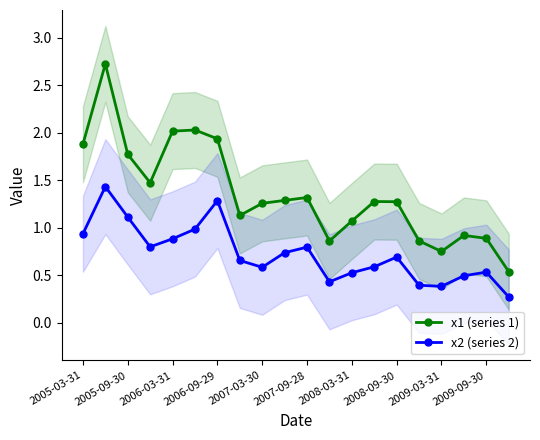

What is the sum of all x2 (series 2) values?

14.5